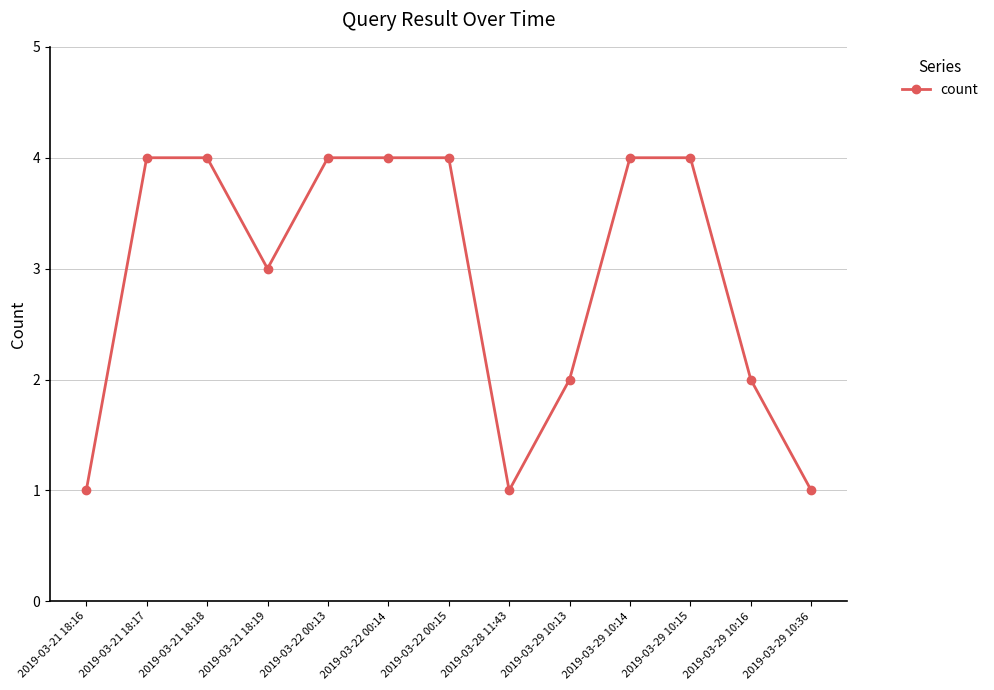

Reading left to right, what are all the values shown in this chart?

2019-03-21 18:16=1	2019-03-21 18:17=4	2019-03-21 18:18=4	2019-03-21 18:19=3	2019-03-22 00:13=4	2019-03-22 00:14=4	2019-03-22 00:15=4	2019-03-28 11:43=1	2019-03-29 10:13=2	2019-03-29 10:14=4	2019-03-29 10:15=4	2019-03-29 10:16=2	2019-03-29 10:36=1